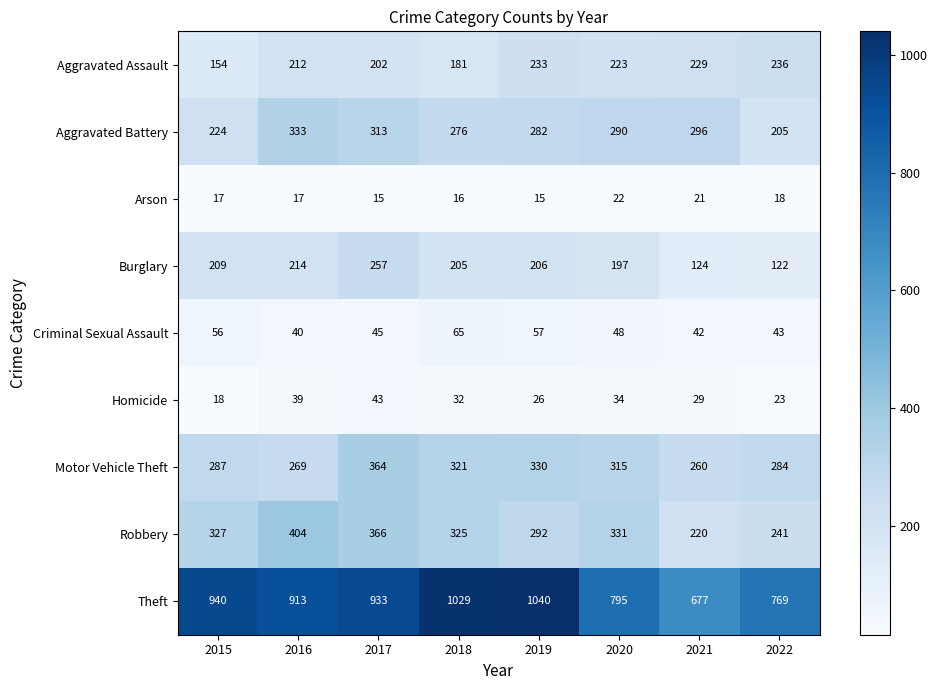

True or false: Arson has a value of 29 at 2015.

False